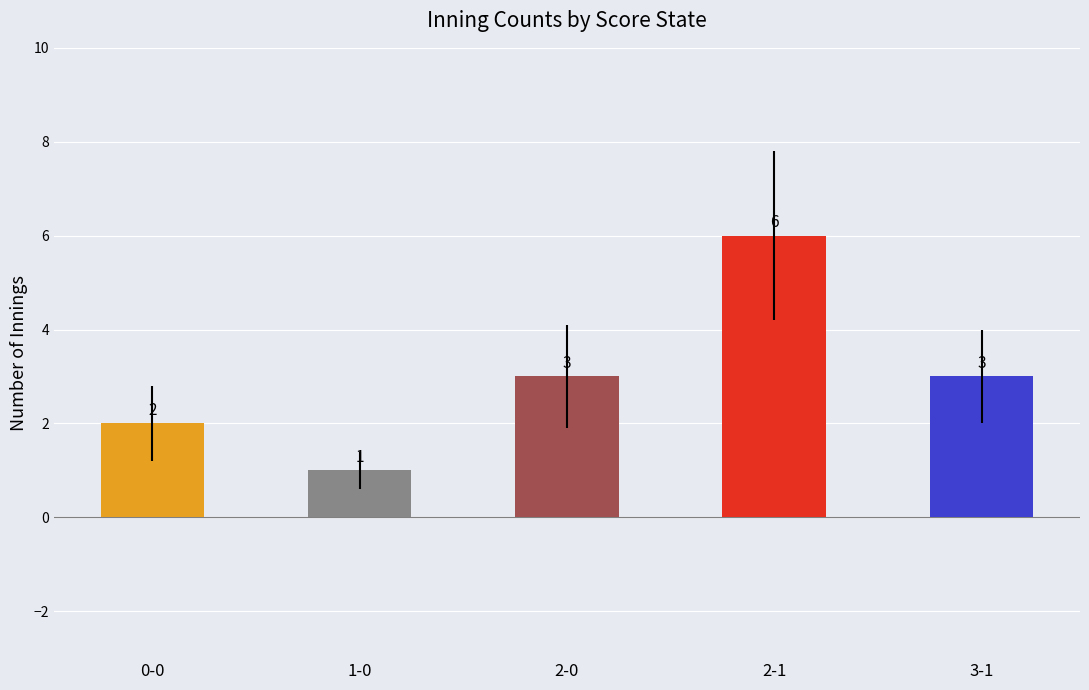

What is the difference between the second highest and second lowest values?

1